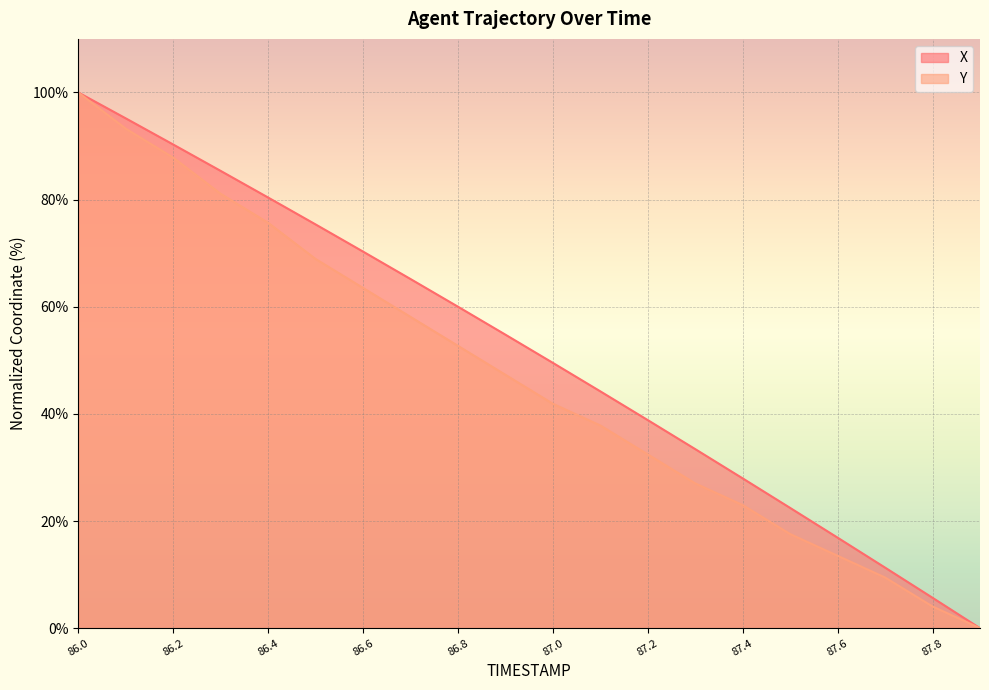

At which category does the chart reach its peak across all series?

86.0